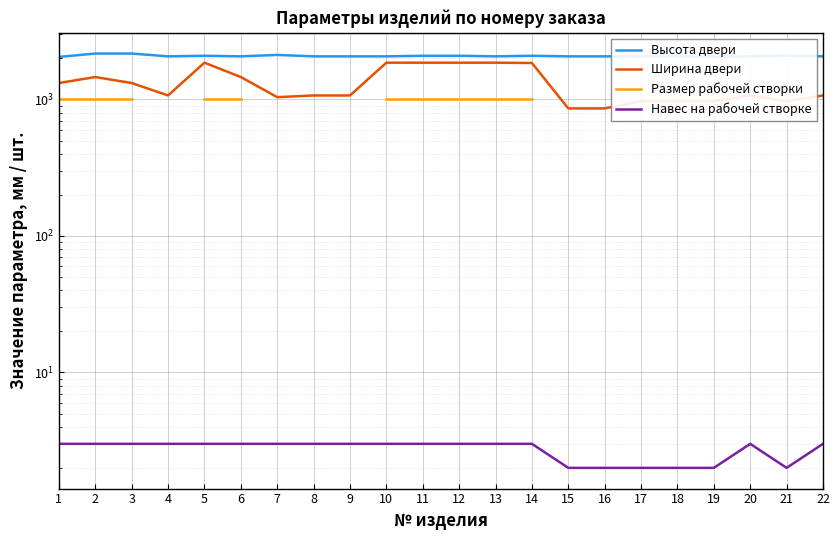

Rank the series by their maximum value, from lowest to highest.

Навес на рабочей створке, Размер рабочей створки, Ширина двери, Высота двери